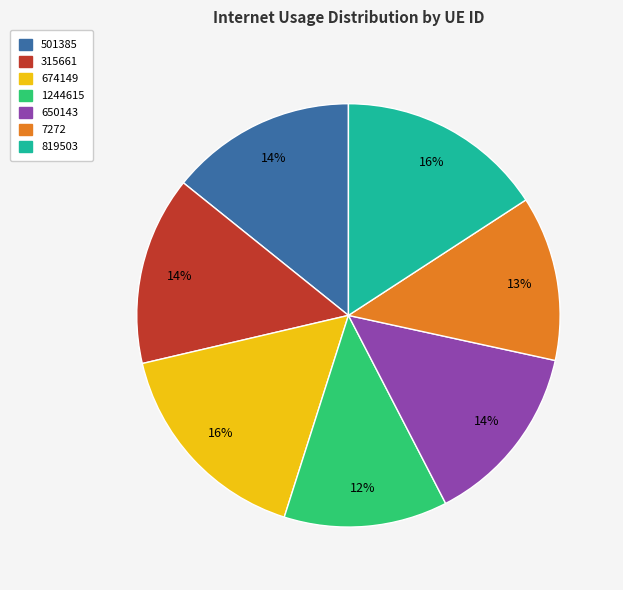

Is it true that 315661 is 14% of the pie?

True